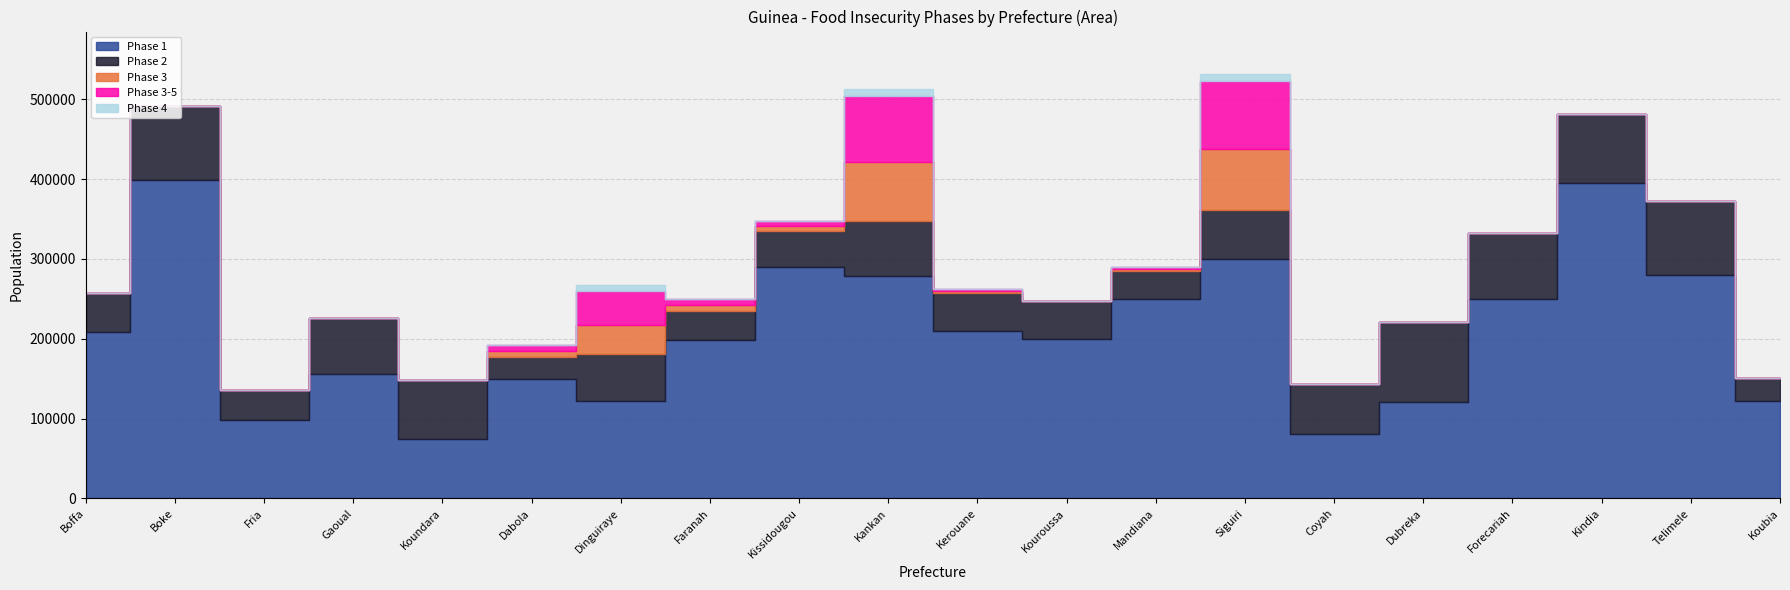

What is the difference between the second highest and minimum values in the Phase 2 series?

65769.6